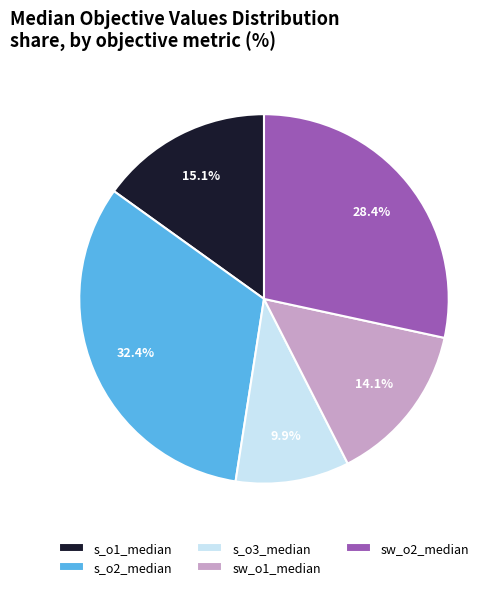

To the nearest percent, what is the combined percentage of s_o1_median and sw_o1_median?

29%